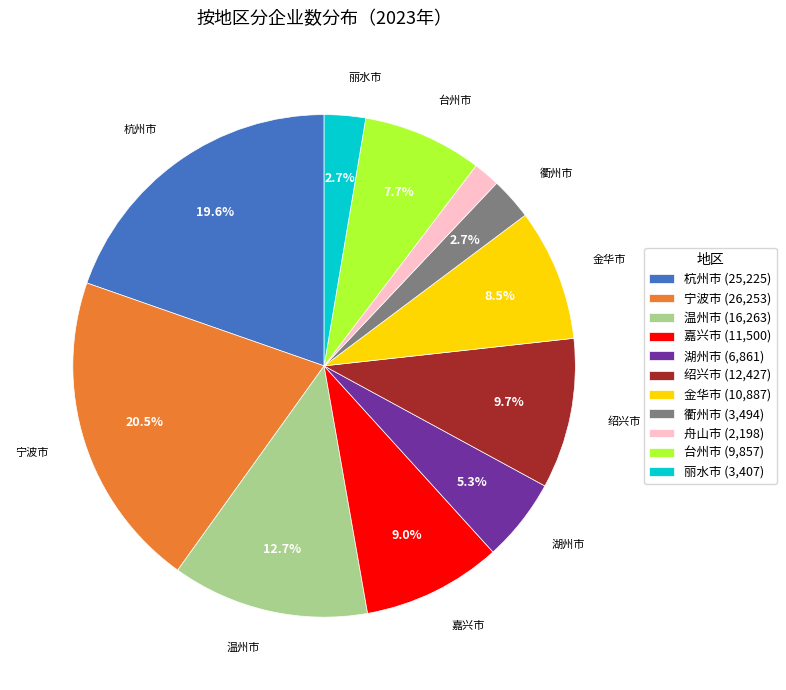

Approximately how many times larger is the value at 湖州市 (6,861) compared to 宁波市 (26,253)?

0.3